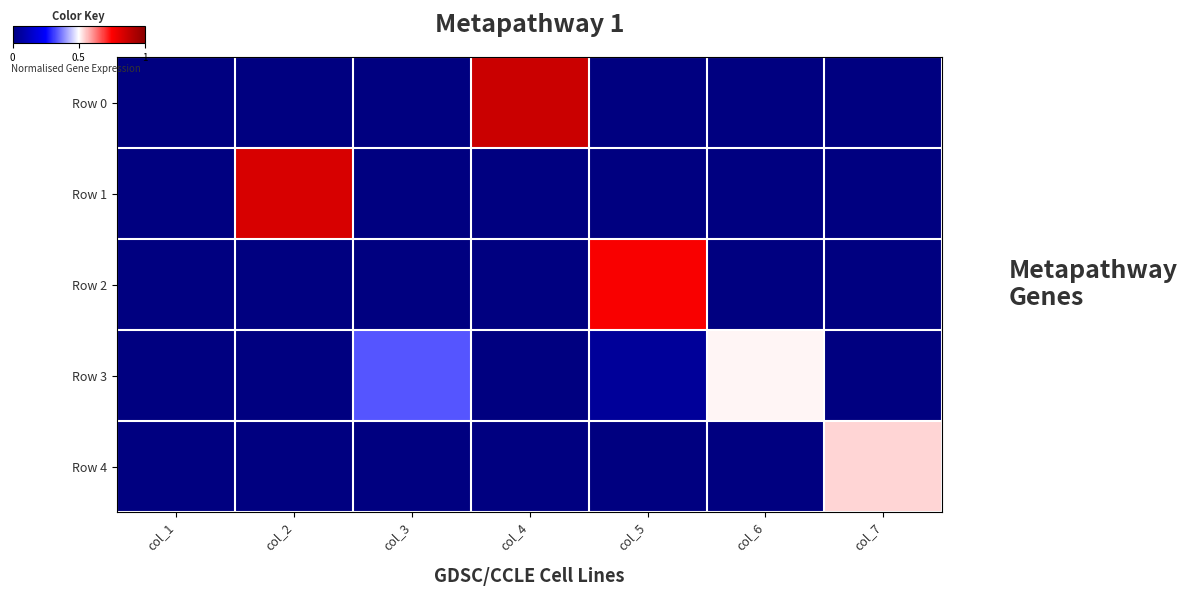

At col_5, list the series in order from smallest to largest.

Row 0, Row 1, Row 4, Row 3, Row 2